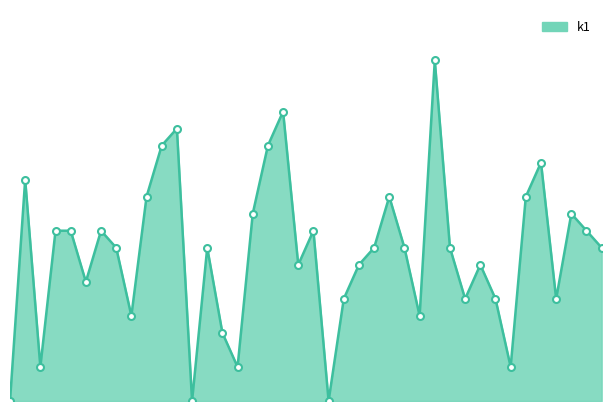

Does the chart display data point markers on the line(s)?

No